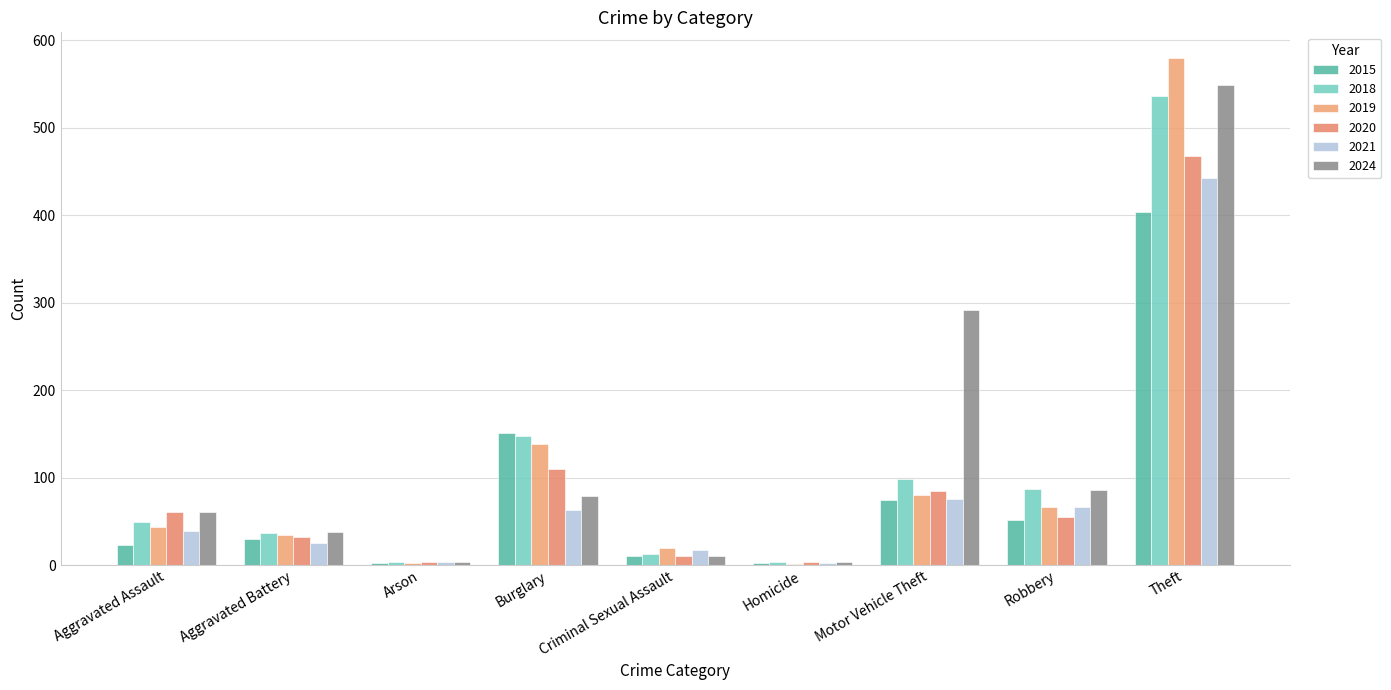

How many categories are shown in the chart?

9